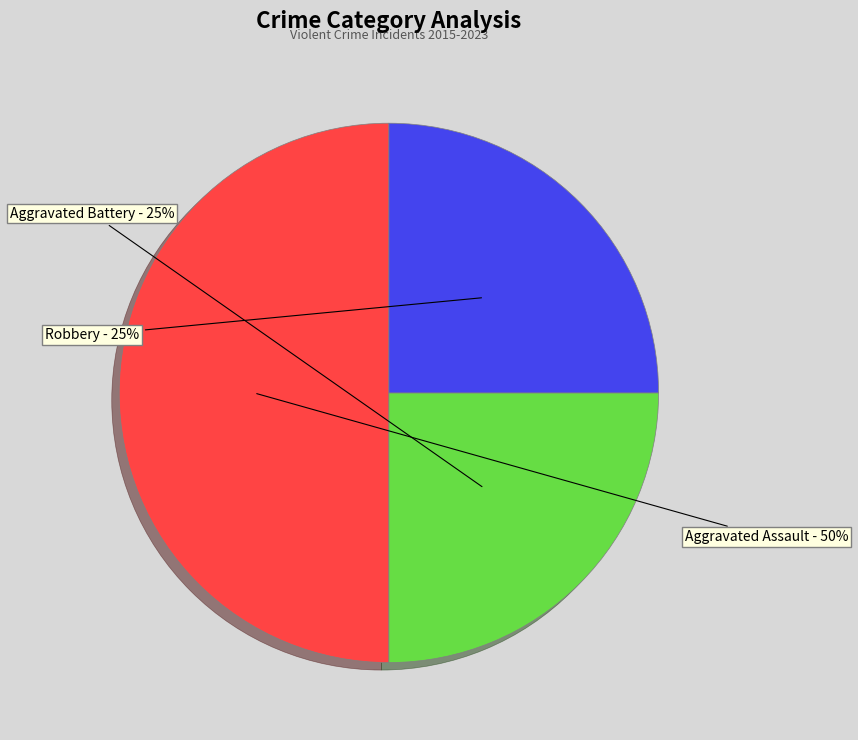

Approximately how many times larger is the value at Robbery compared to Aggravated Battery?

1.0